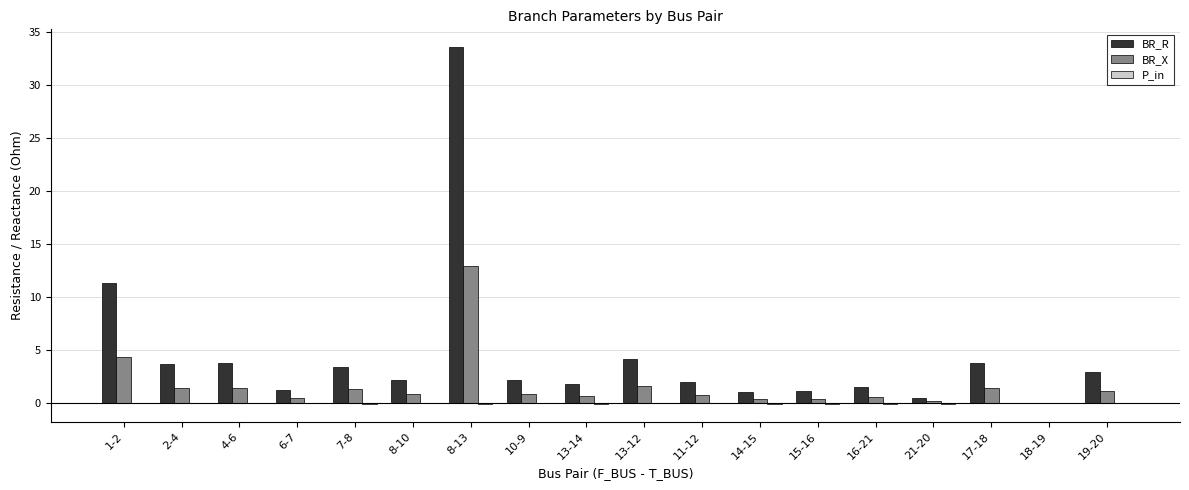

Which series has the largest total across all categories?

BR_R